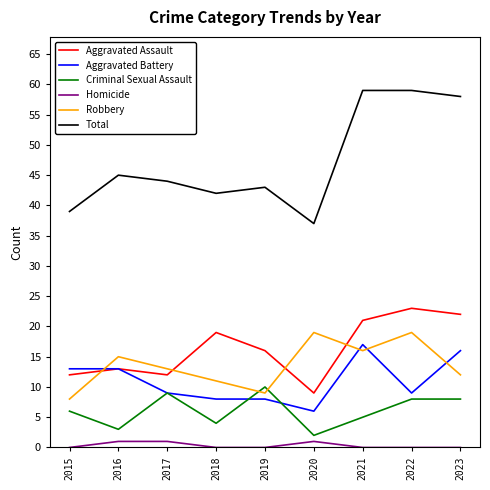

What is the total value across all series at 2015?

78